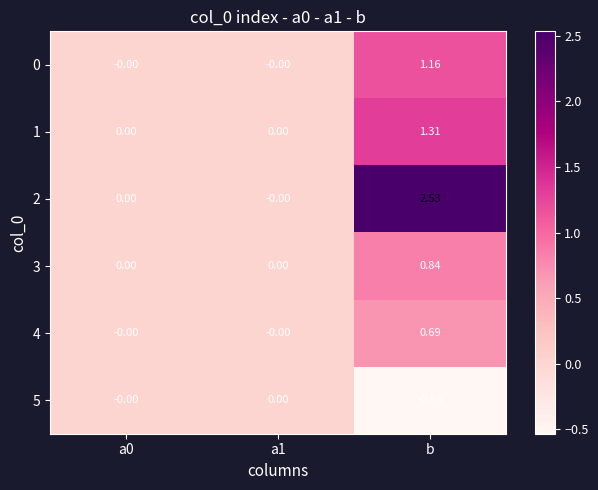

Which label corresponds to the largest value in the chart?

b